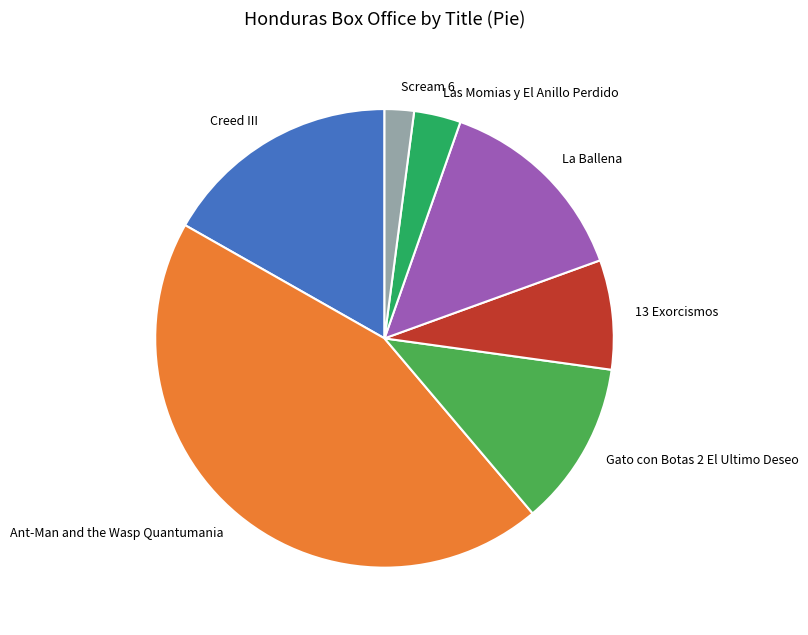

Rank the categories by value from highest to lowest.

Ant-Man and the Wasp Quantumania, Creed III, La Ballena, Gato con Botas 2 El Ultimo Deseo, 13 Exorcismos, Las Momias y El Anillo Perdido, Scream 6